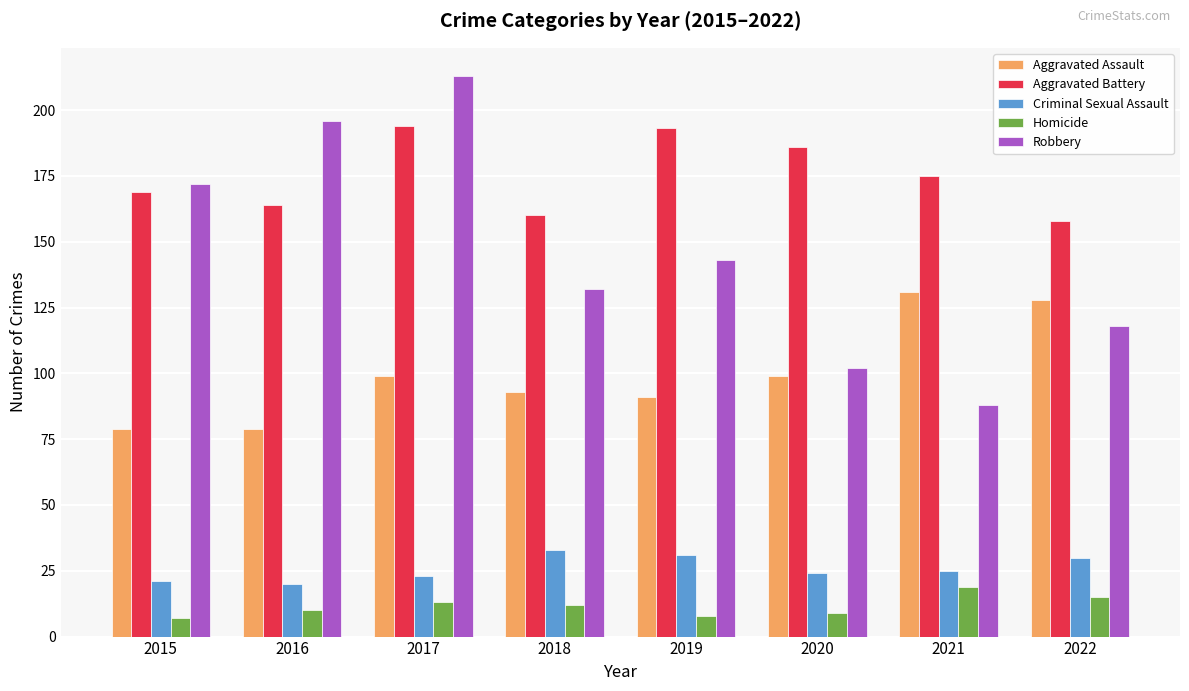

What is the maximum value for Robbery?

213